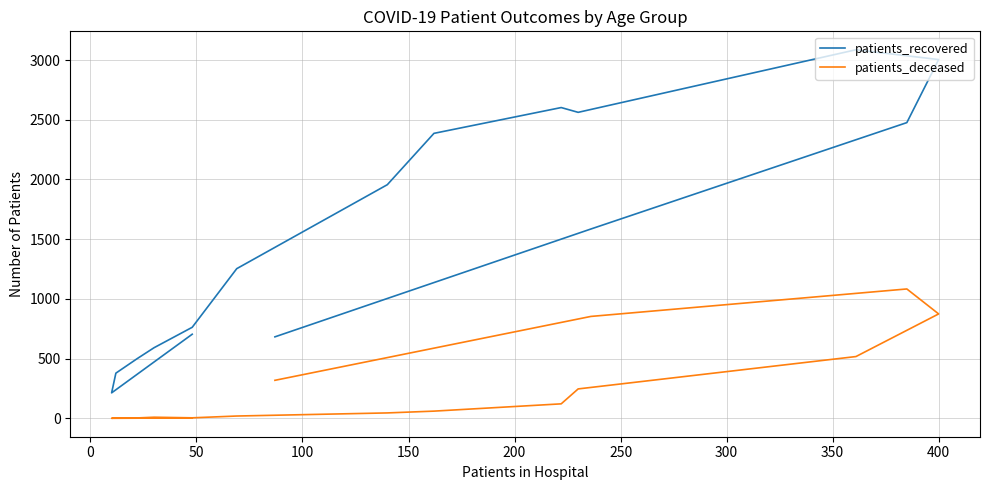

What is the difference between the second highest and second lowest values in the patients_recovered series?

2626